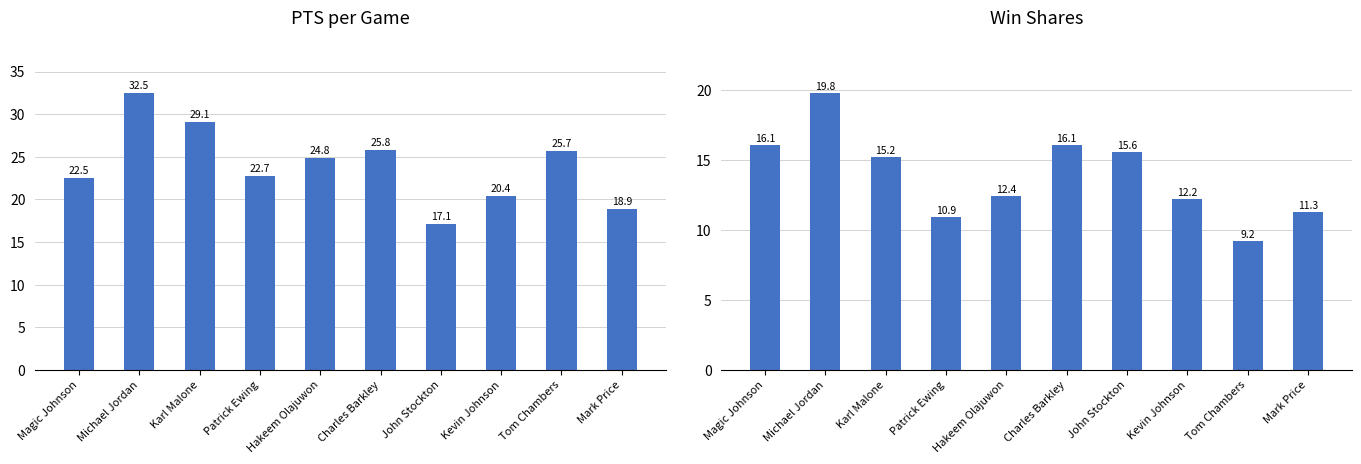

Reading right to left, what are all the values shown in this chart?

PTS: Mark Price=18.9	Tom Chambers=25.7	Kevin Johnson=20.4	John Stockton=17.1	Charles Barkley=25.8	Hakeem Olajuwon=24.8	Patrick Ewing=22.7	Karl Malone=29.1	Michael Jordan=32.5	Magic Johnson=22.5
WS: Mark Price=11.3	Tom Chambers=9.2	Kevin Johnson=12.2	John Stockton=15.6	Charles Barkley=16.1	Hakeem Olajuwon=12.4	Patrick Ewing=10.9	Karl Malone=15.2	Michael Jordan=19.8	Magic Johnson=16.1